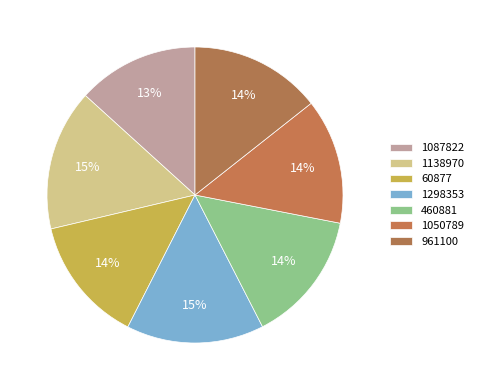

Count the number of slices in the pie.

7